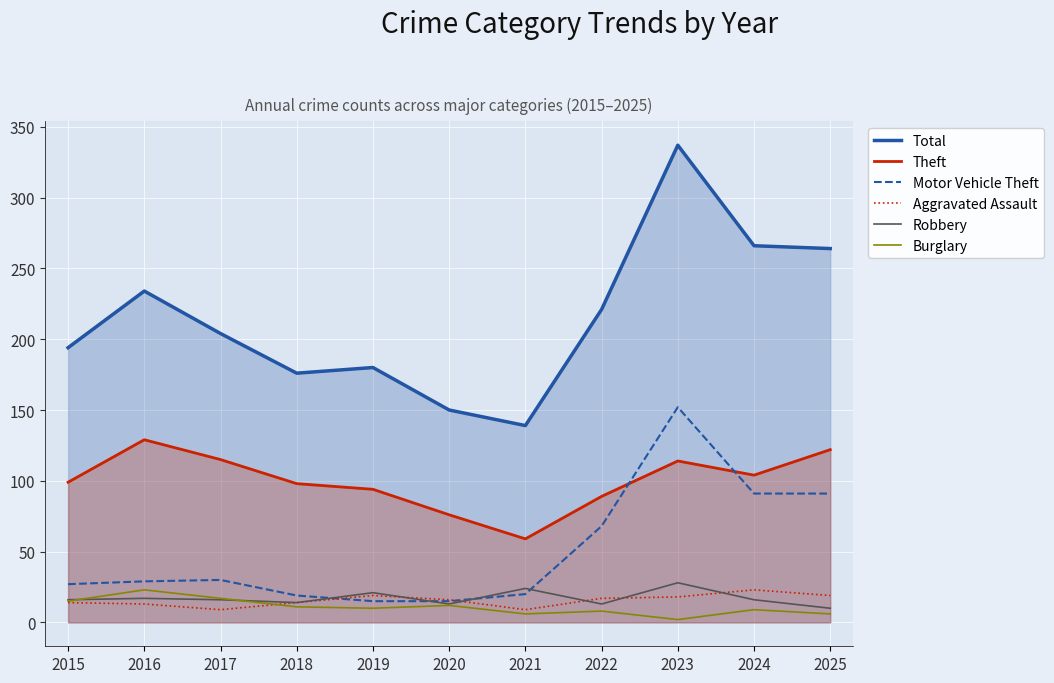

What is the difference between the second highest and second lowest values in the Theft series?

46